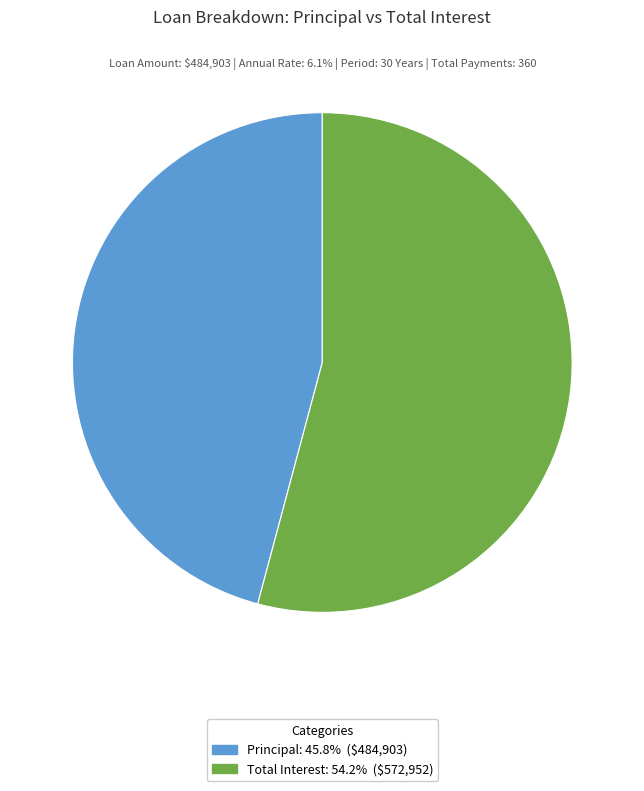

Which category has the biggest portion of the pie?

Total Interest